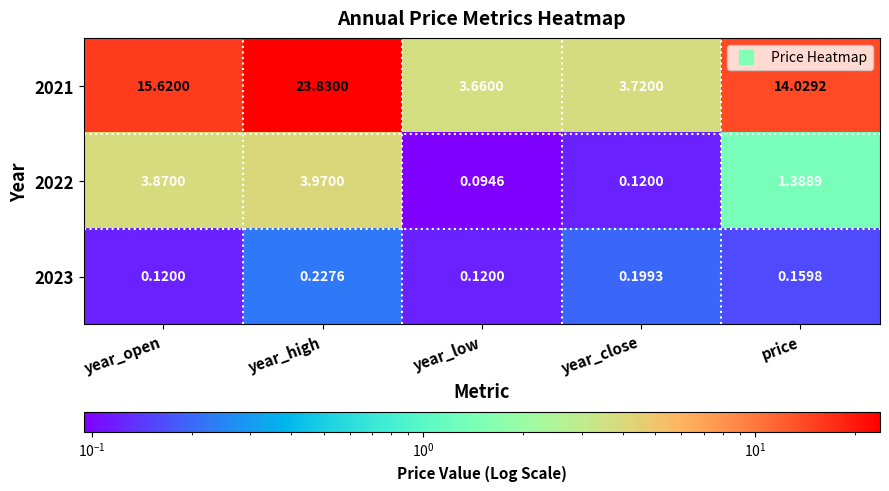

Which label corresponds to the largest value in the chart?

year_high